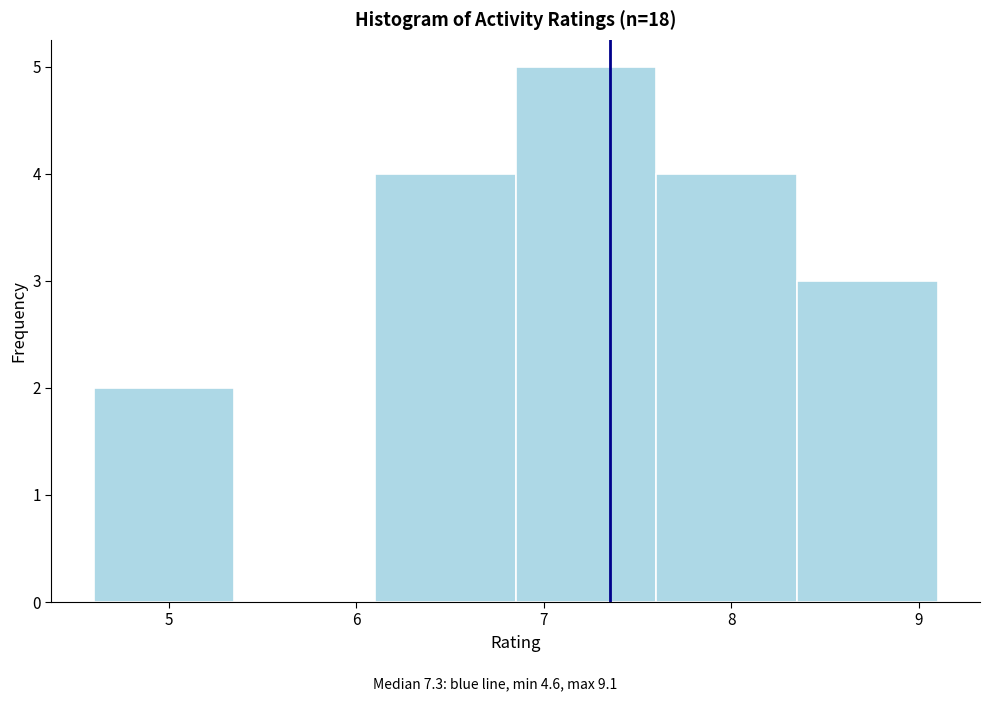

How tall is the bar that spans 4.60 to 5.35 on the x-axis? Neither the bar edges nor the heights are printed on the chart, so give them approximately, as read against the axes.

2